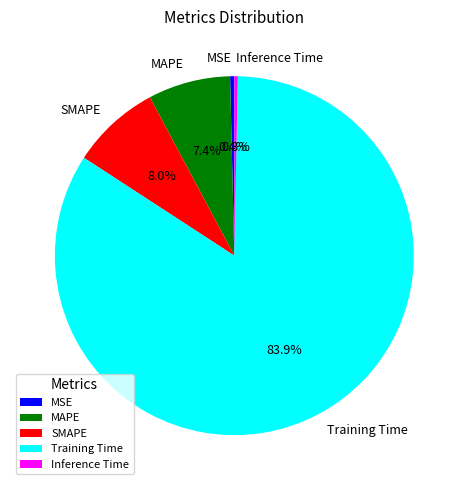

What percentage is NOT represented by Training Time?

16.1%